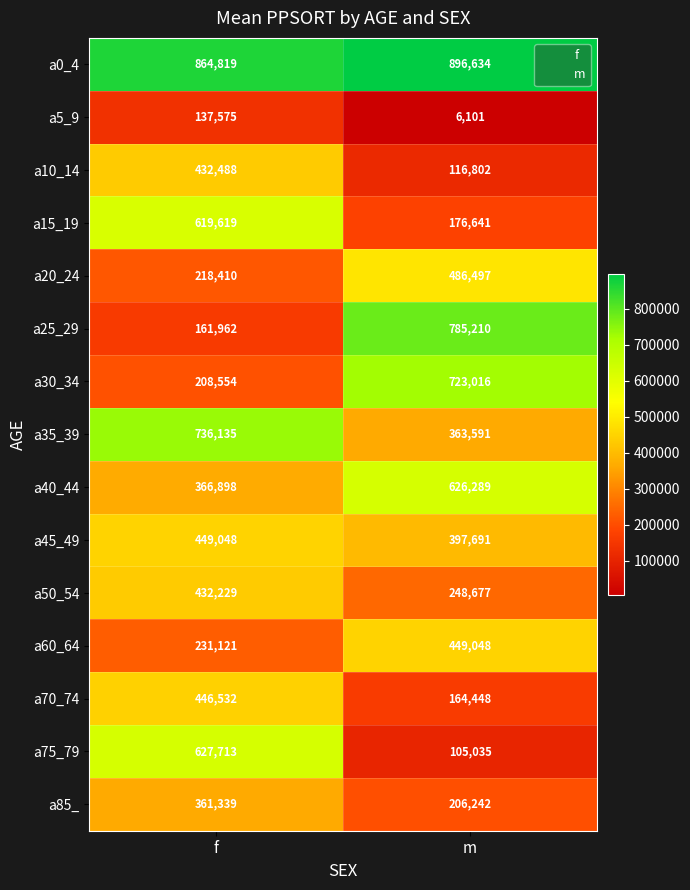

Which series has the widest spread of values?

a25_29